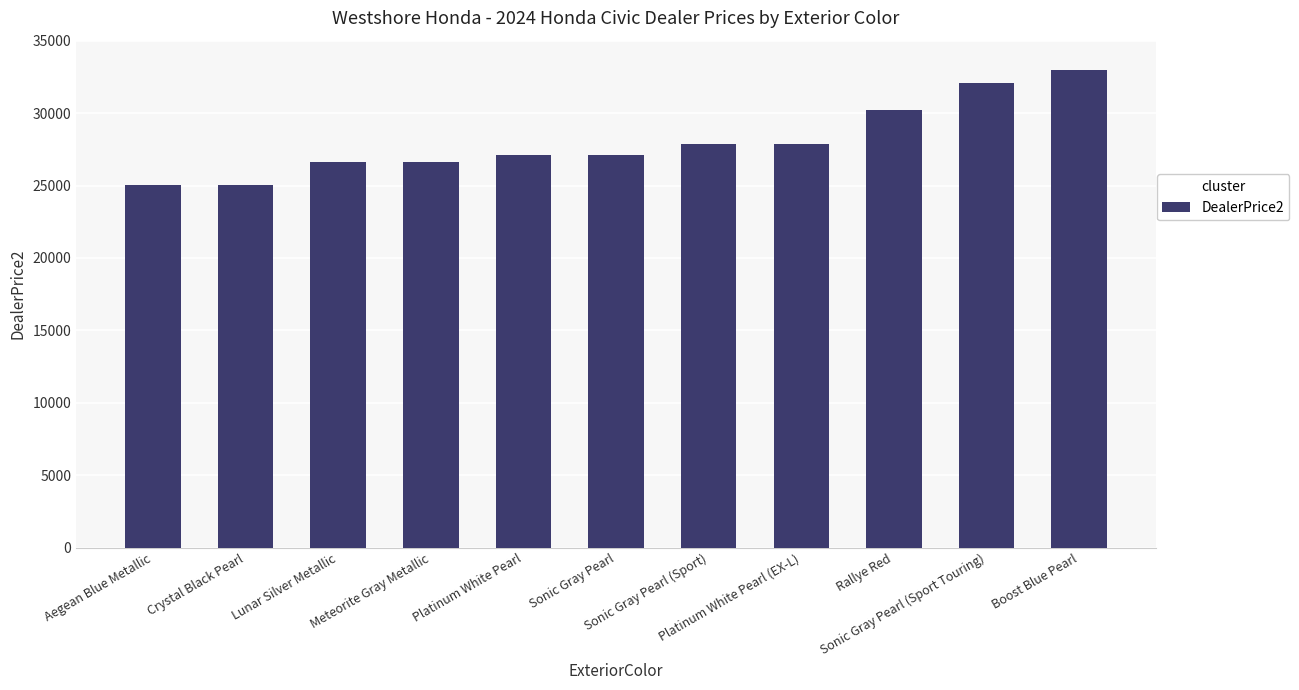

Count the number of categories in the chart.

11